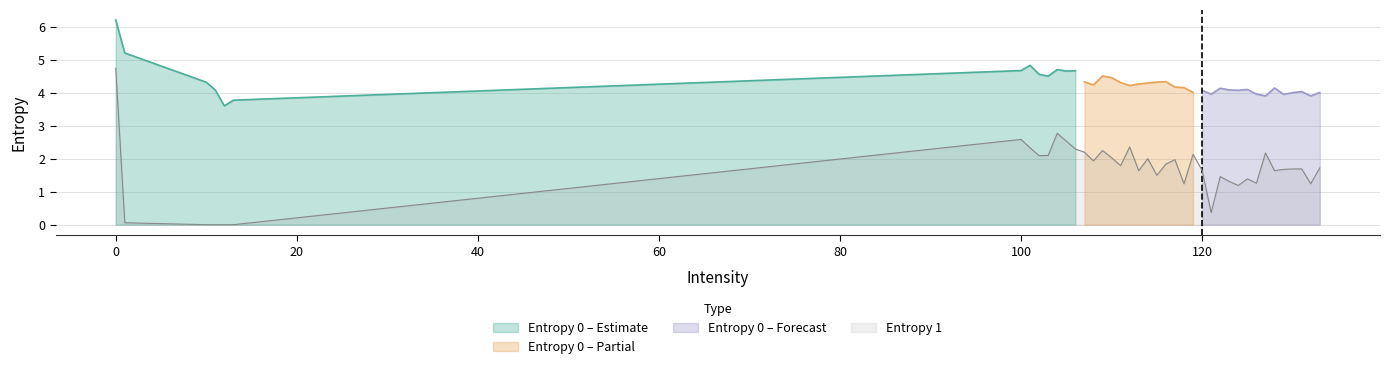

The value at 12 is 0.0. True or false?

True